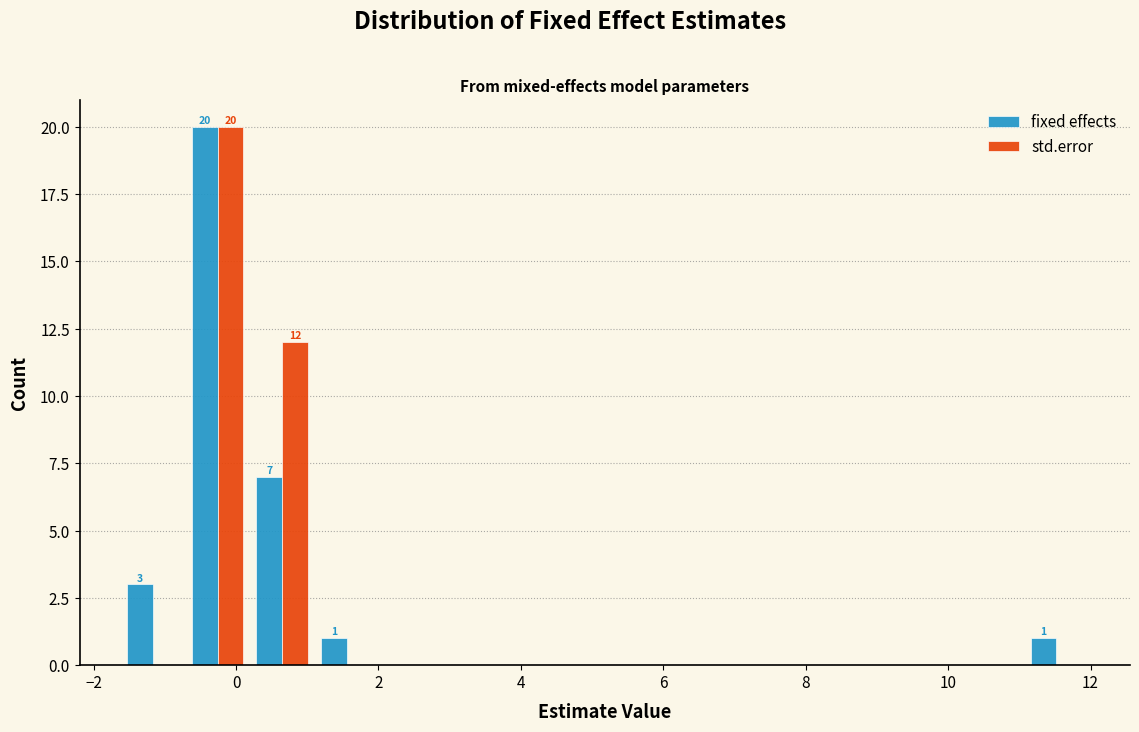

In the std.error series, which range on the x-axis has the tallest bar?

-0.8 to 0.2